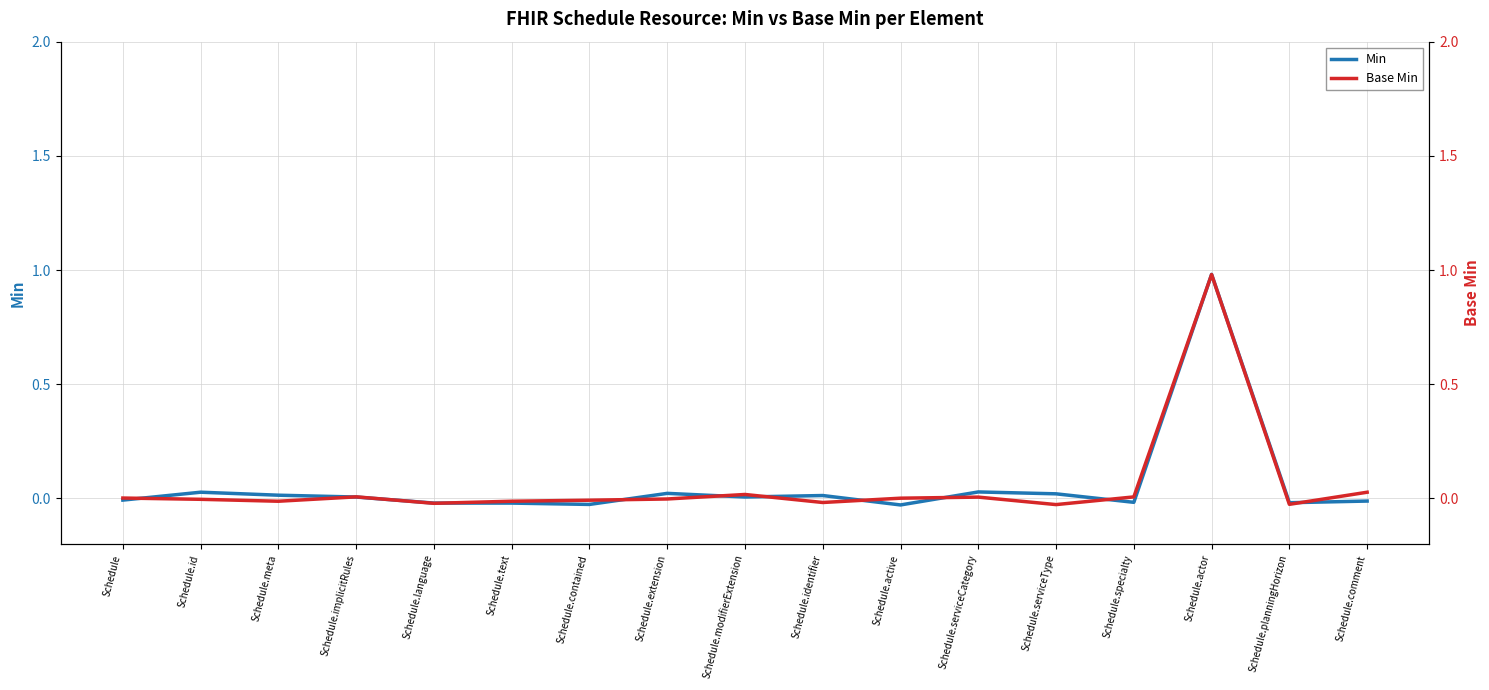

The Base Min series shows 0.0 at Schedule.specialty. True or false?

False